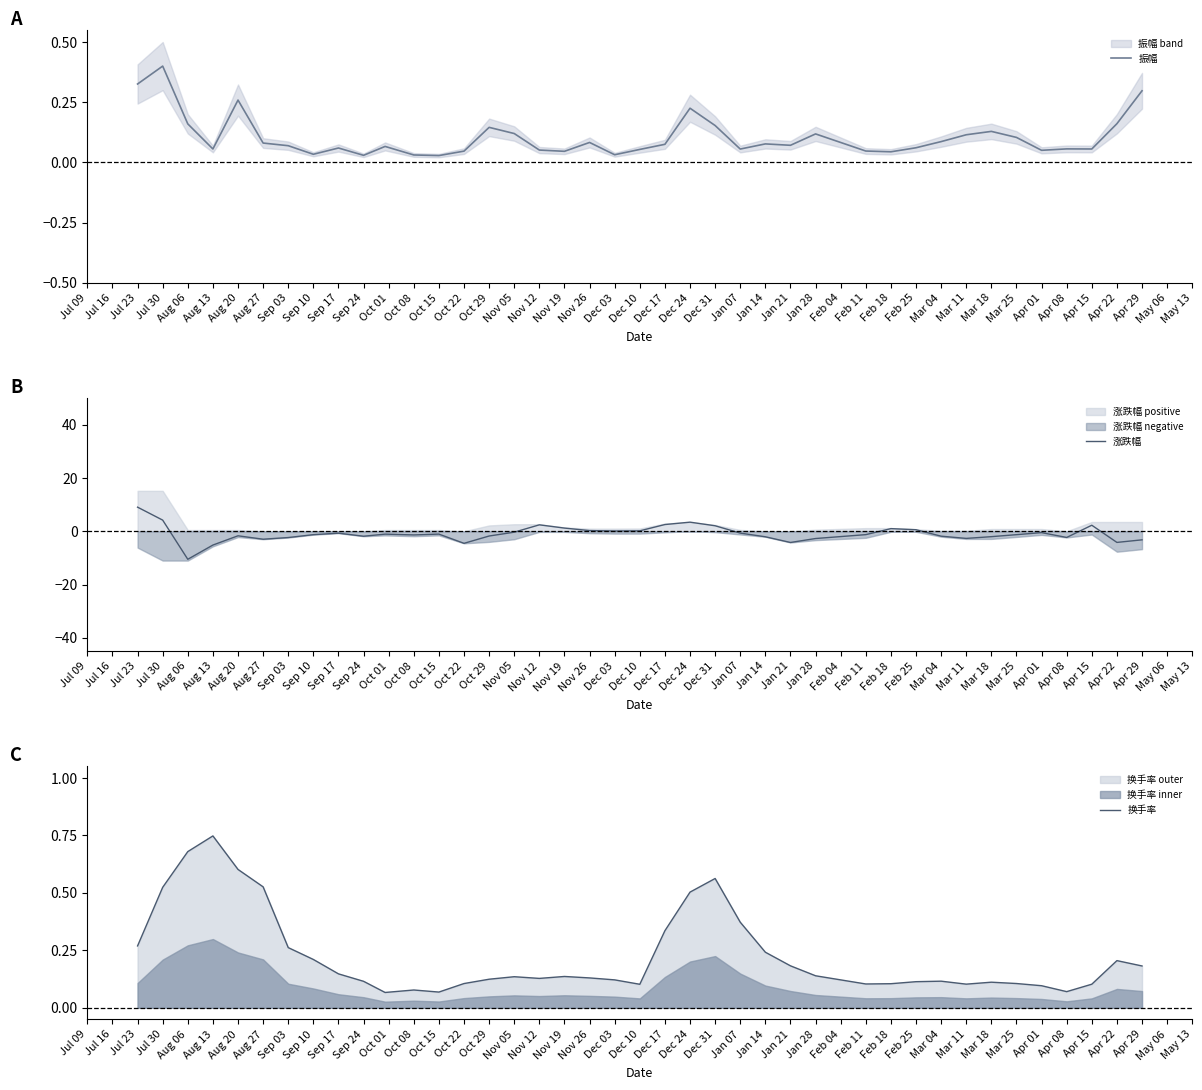

Which category has the highest value in the 振幅 series?

Jul 30